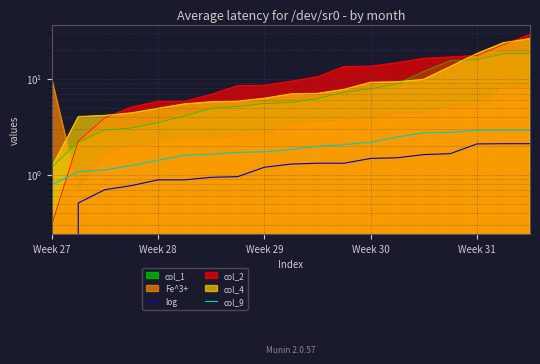

True or false: log has a value of -0.3 at Week 27.

True